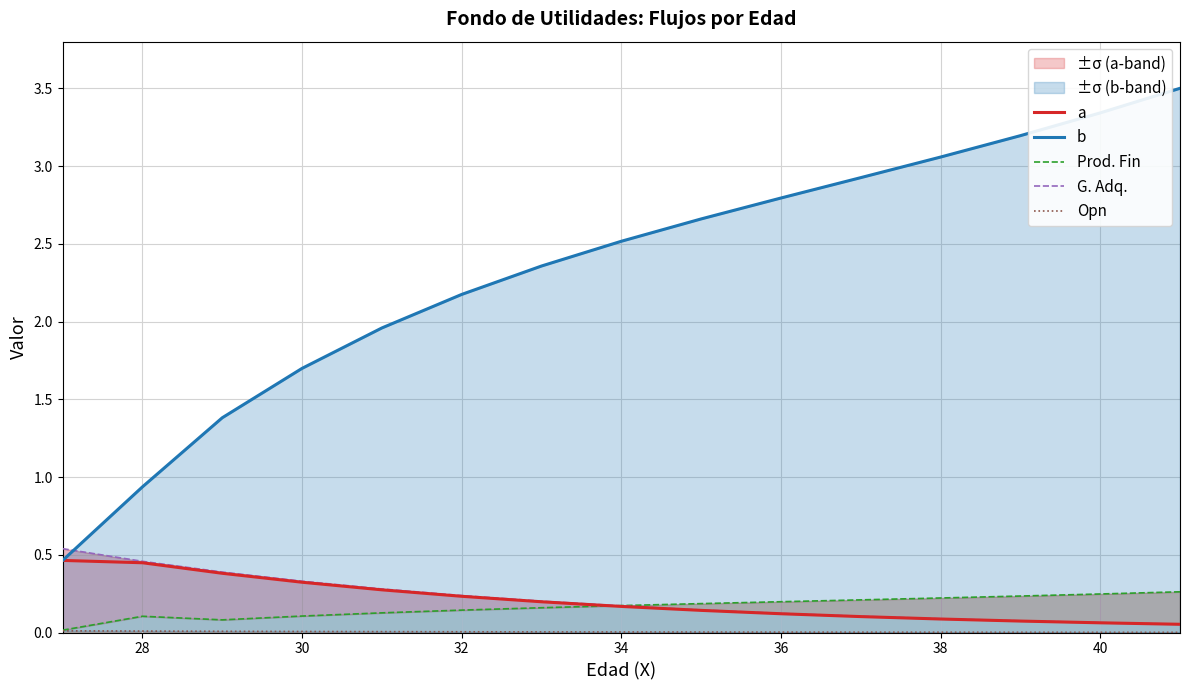

What is the highest value of the a series?

0.5